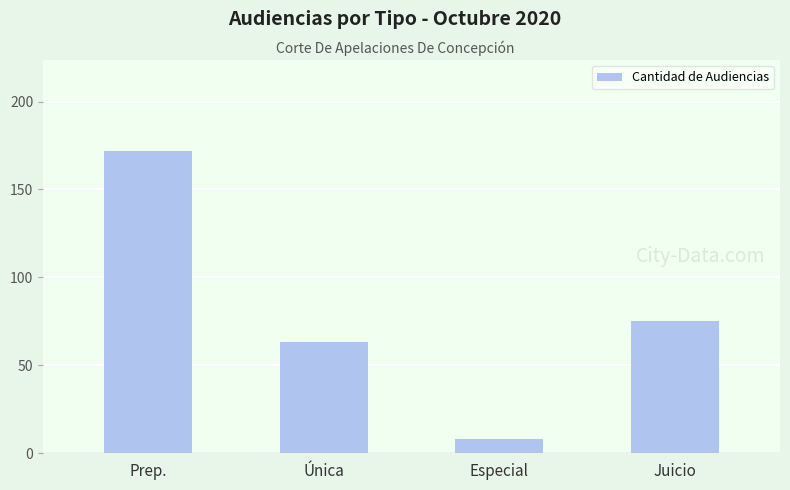

How many categories are shown in the chart?

4